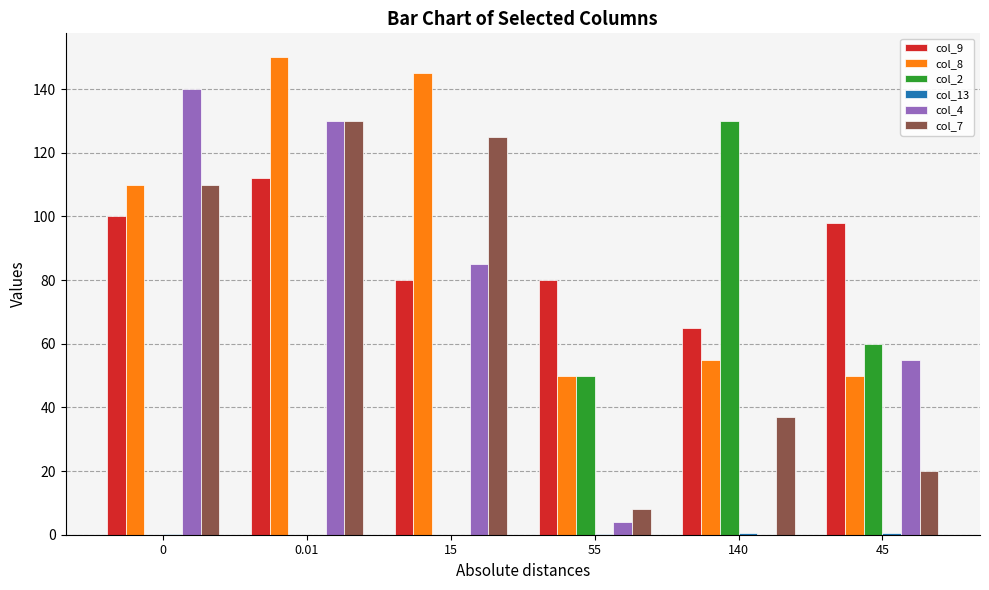

Is the value of col_8 at 0.01 greater than the value of col_7 at 55?

Yes